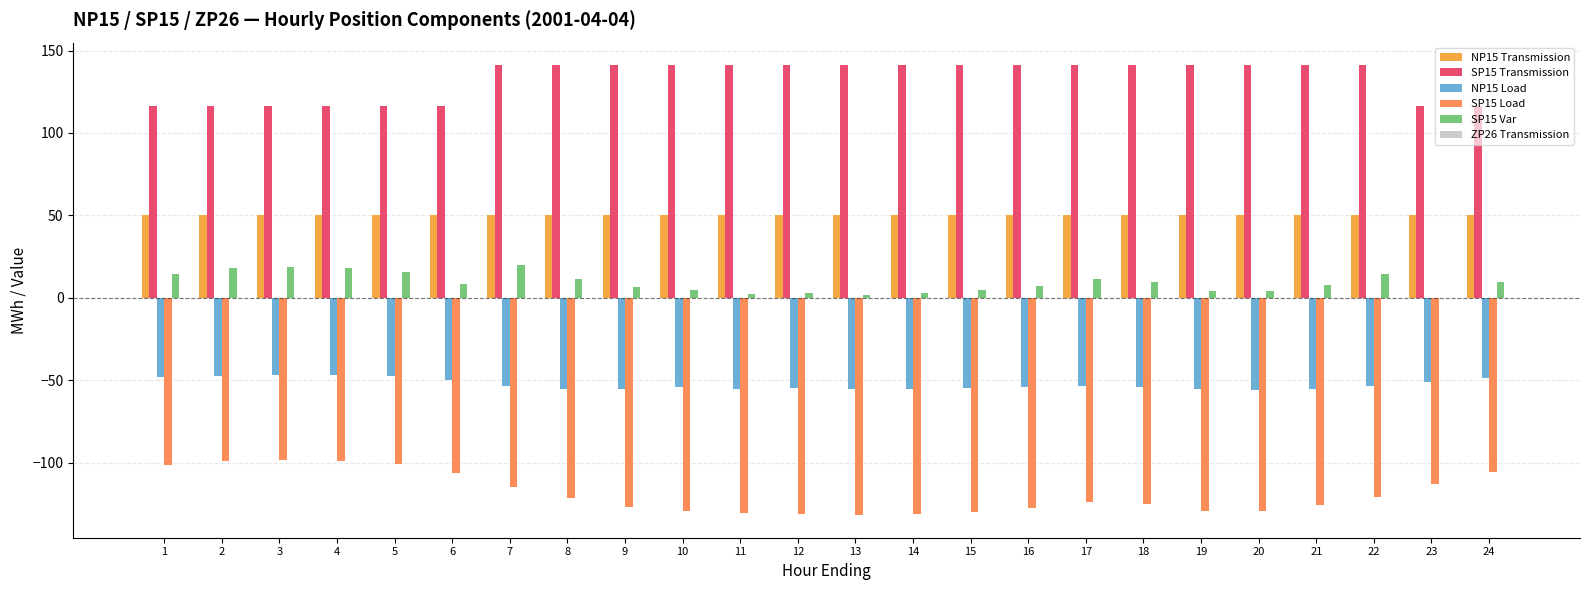

What is the difference between the second highest and minimum values in the NP15 Load series?

8.6